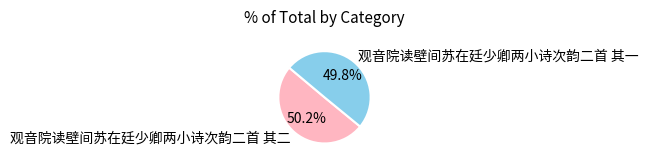

How many segments does this pie chart have?

2